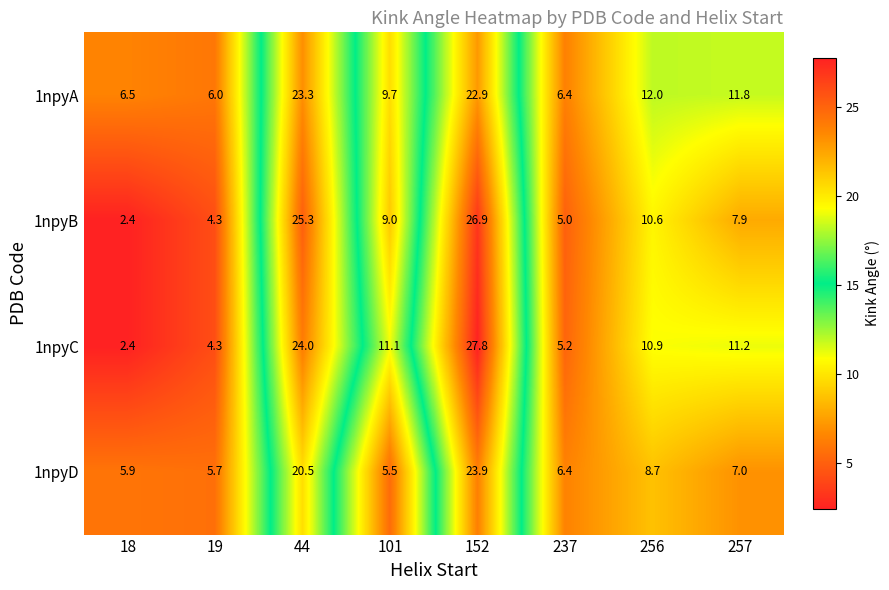

At how many categories does at least one series exceed 11?

5